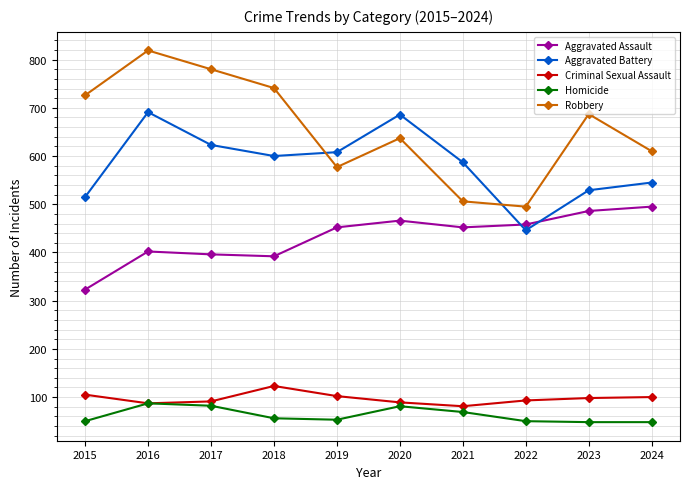

Which series has the widest spread of values?

Robbery